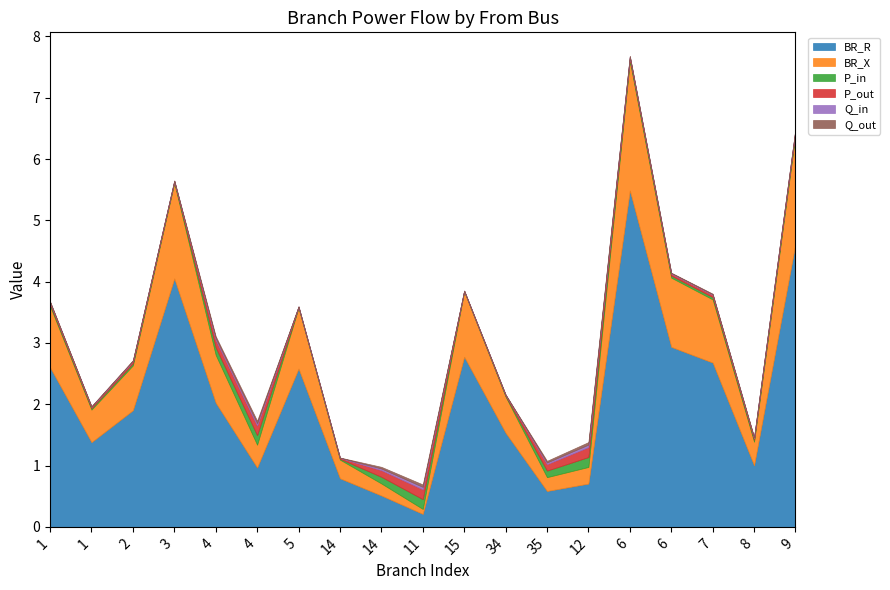

What is the sum of all Q_out values?

0.3